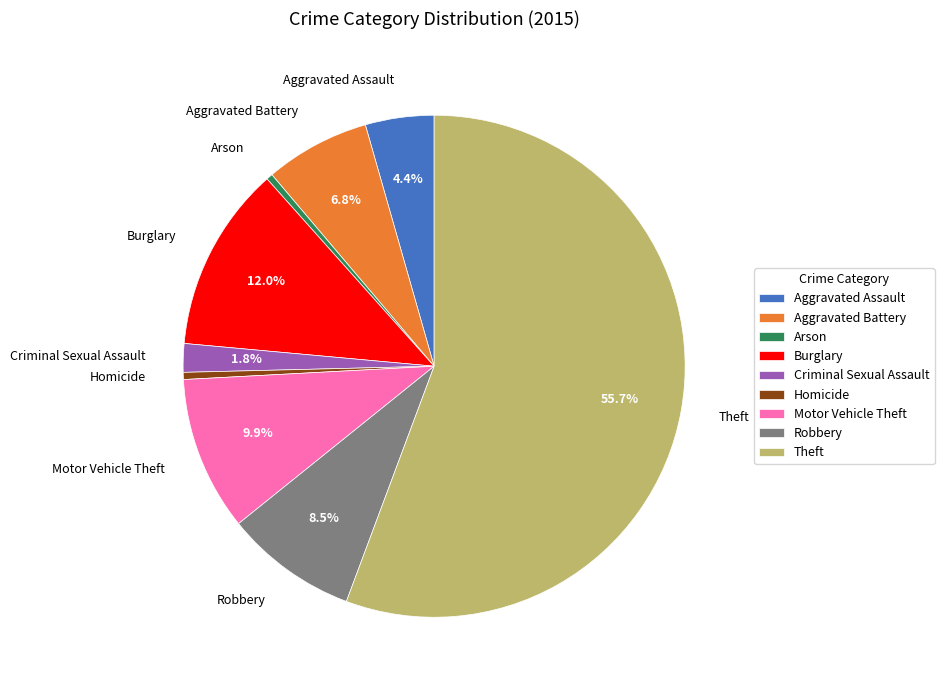

The Aggravated Assault slice represents 4% of the pie. True or false?

True